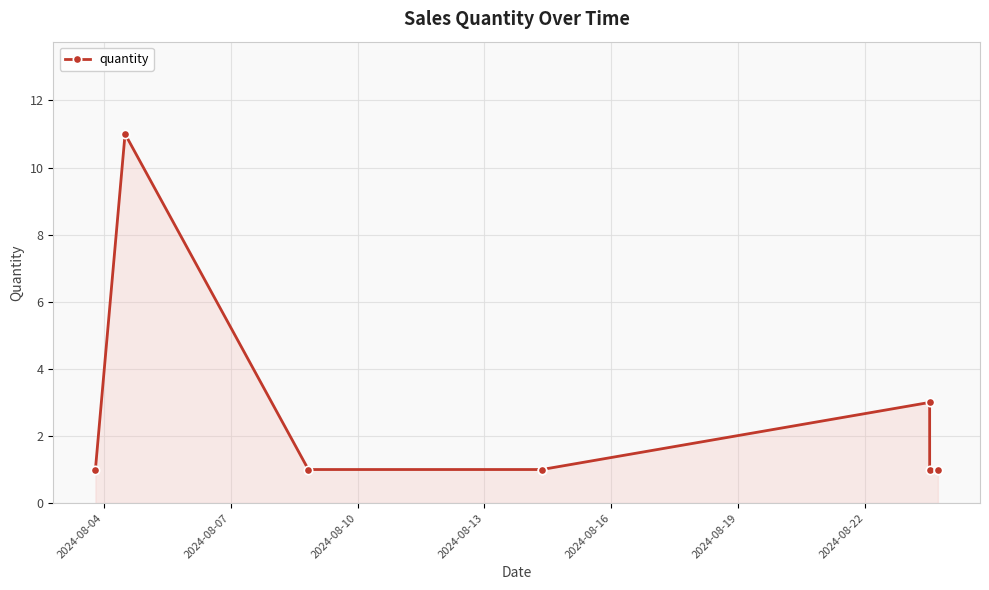

True or false: there are more than 1 points higher than both neighbors.

True